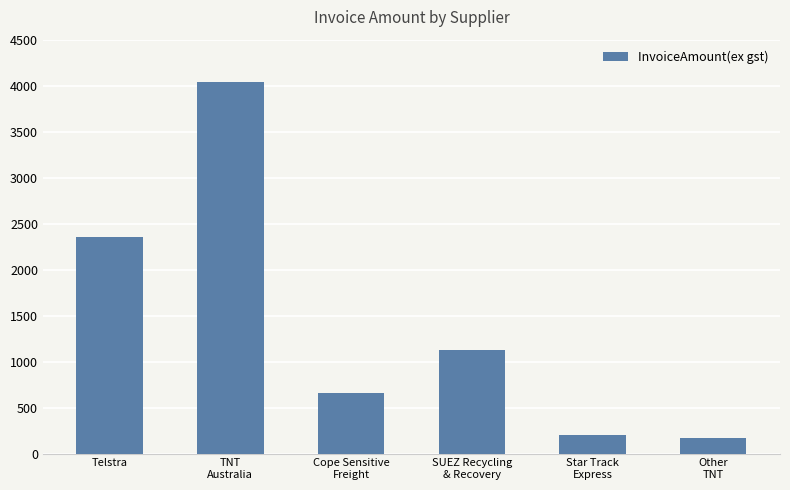

Where is the data nearest to the value 2101?

Telstra